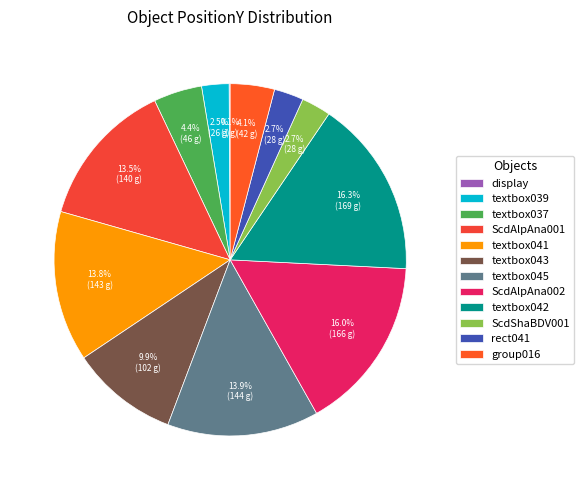

How many segments does this pie chart have?

12